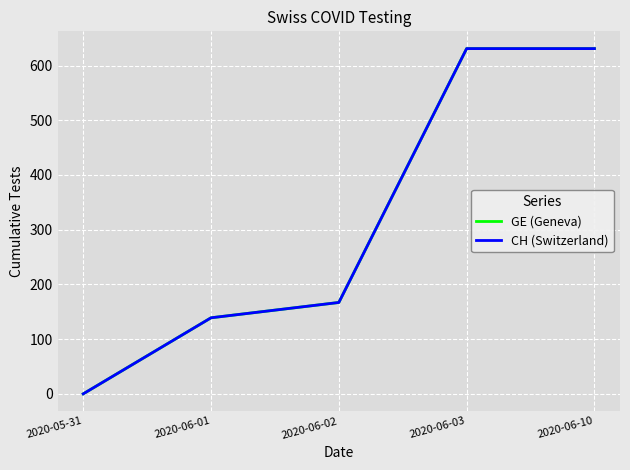

Reading right to left, transcribe all the data shown in this chart.

GE (Geneva): 631	631	167	139	0
CH (Switzerland): 631	631	167	139	0